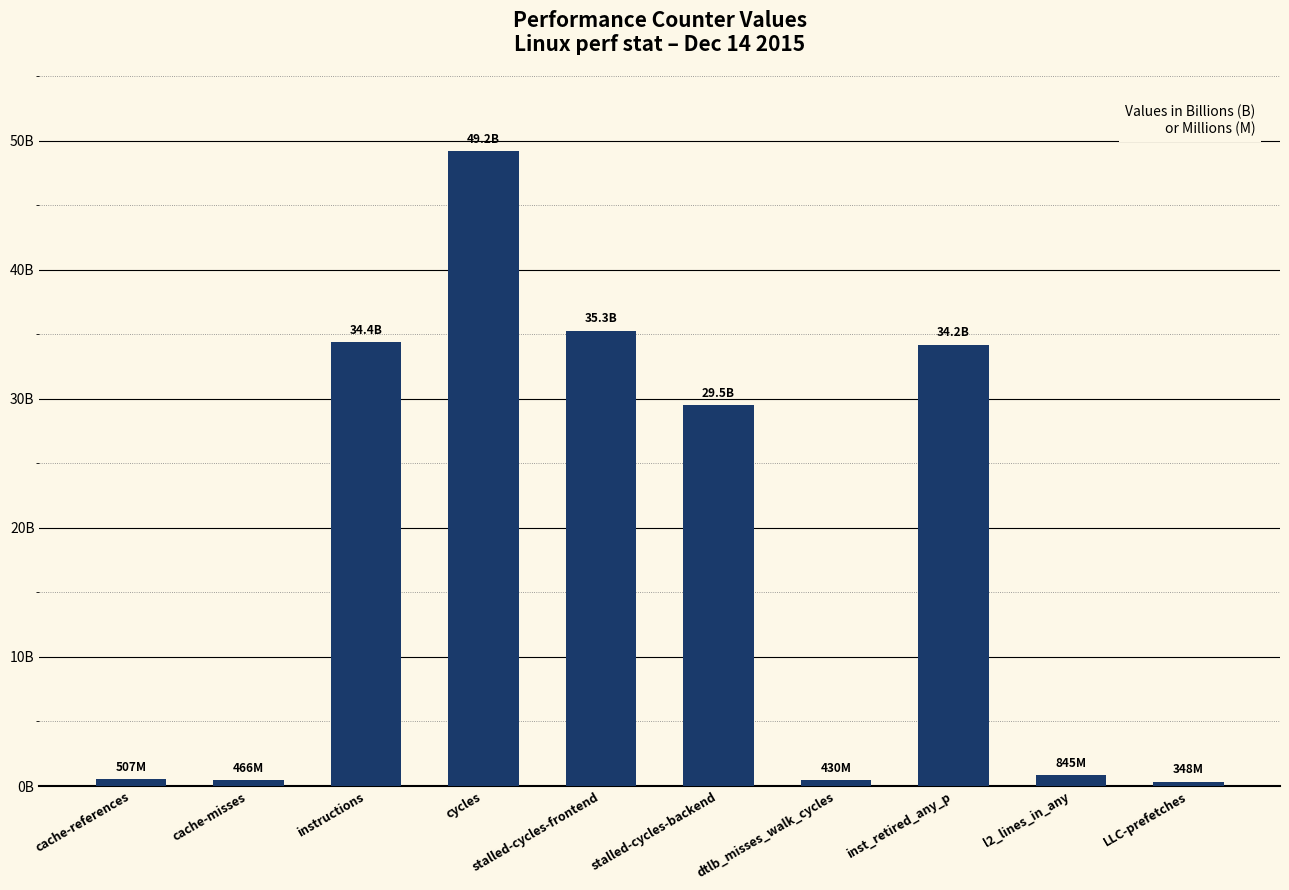

Does the chart contain any negative values?

No